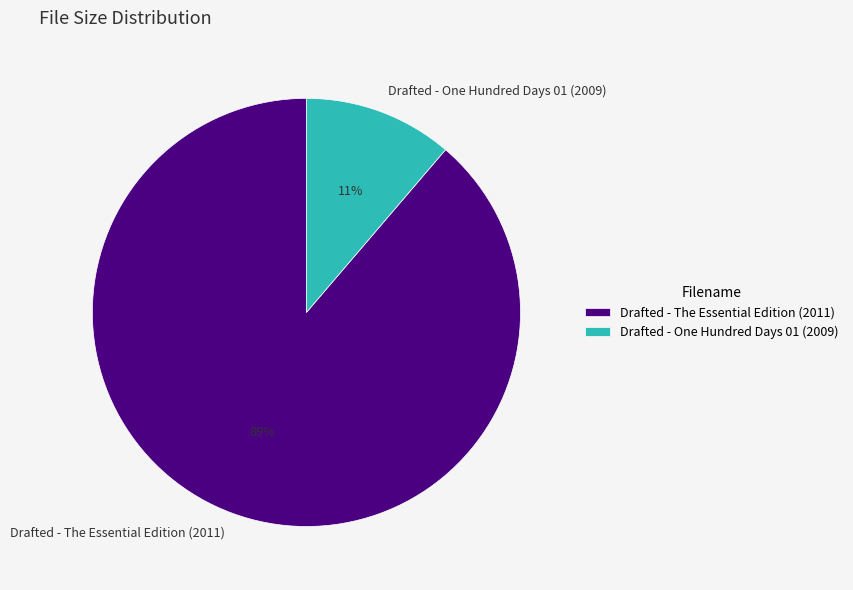

Which has a higher value, Drafted - One Hundred Days 01 (2009) or Drafted - The Essential Edition (2011)?

Drafted - The Essential Edition (2011)